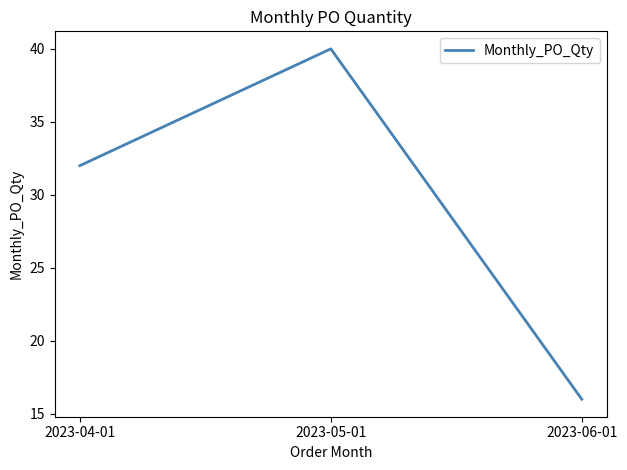

What is the approximate value at 2023-06-01, to the nearest 10?

20